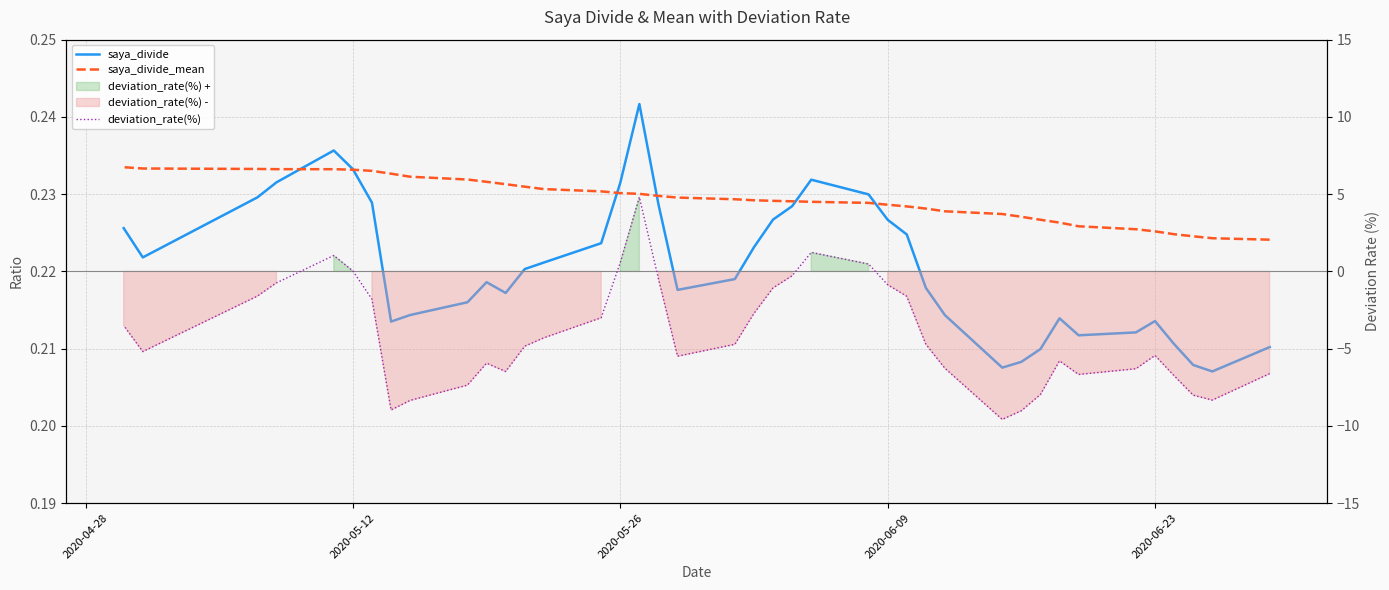

What position from the left is 2020-06-09?

15